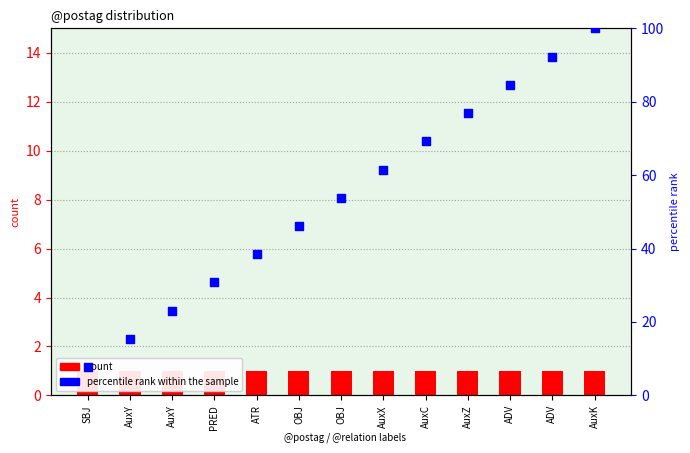

What is the total value across all series at OBJ?

47.2